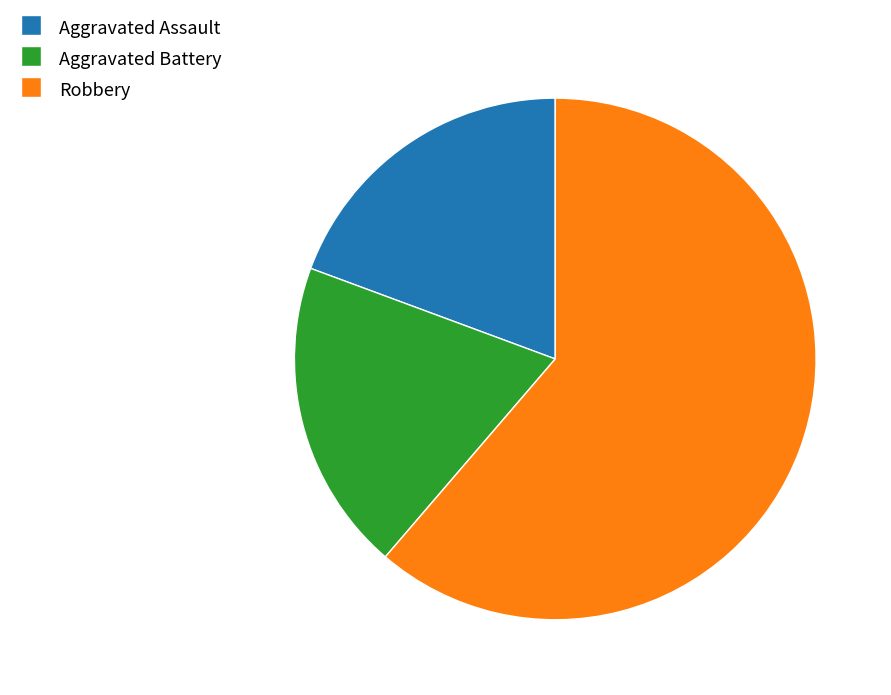

Count the number of slices in the pie.

3